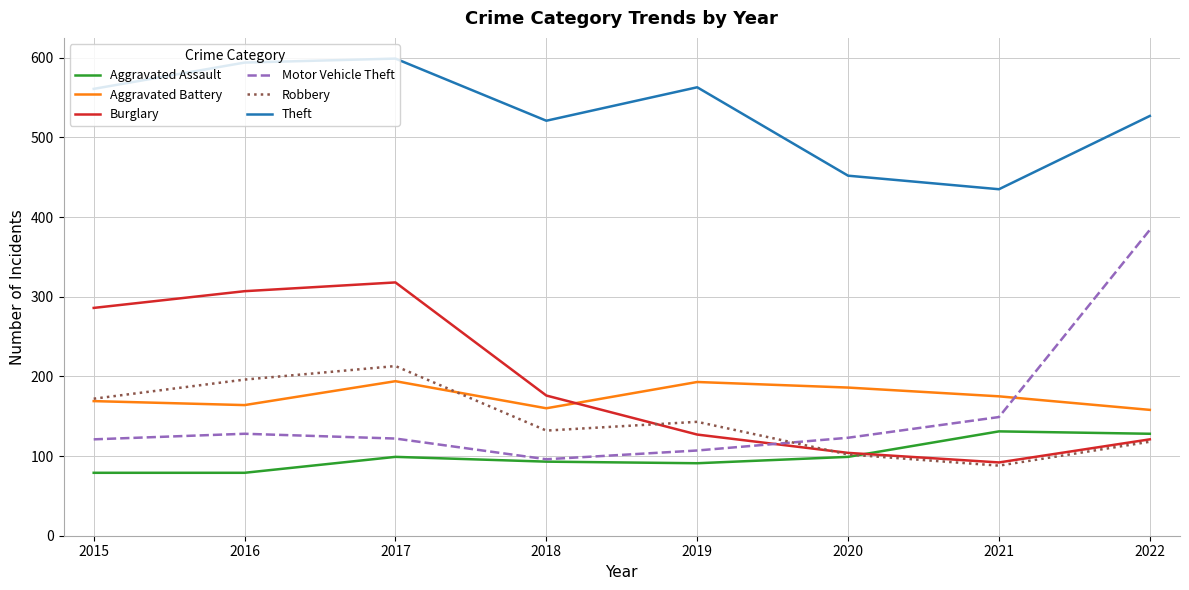

Does the chart display data point markers on the line(s)?

No